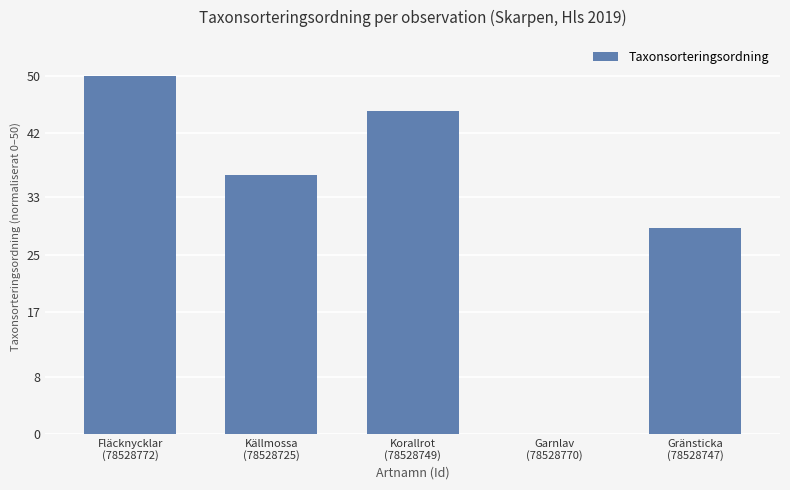

Which label corresponds to the largest value in the chart?

Fläcknycklar
(78528772)